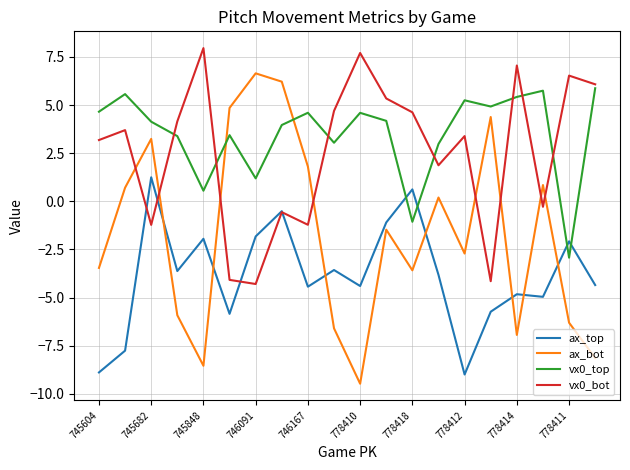

How many intersections are there between ax_bot and vx0_bot?

8